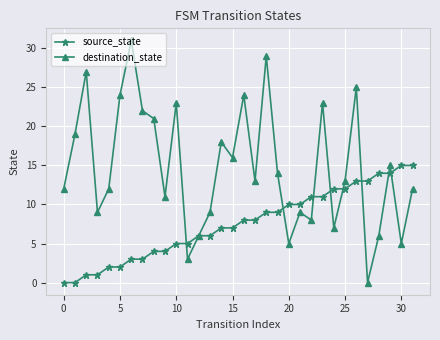

List the series in order of their peak value, highest first.

destination_state, source_state